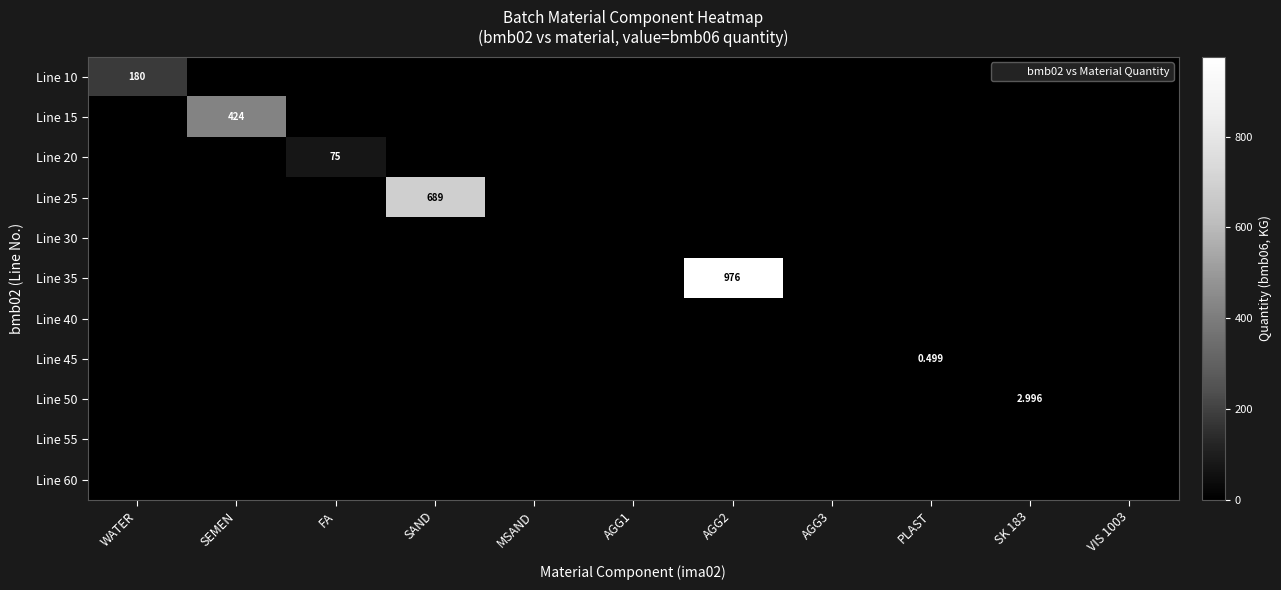

How many categories are shown in the chart?

11